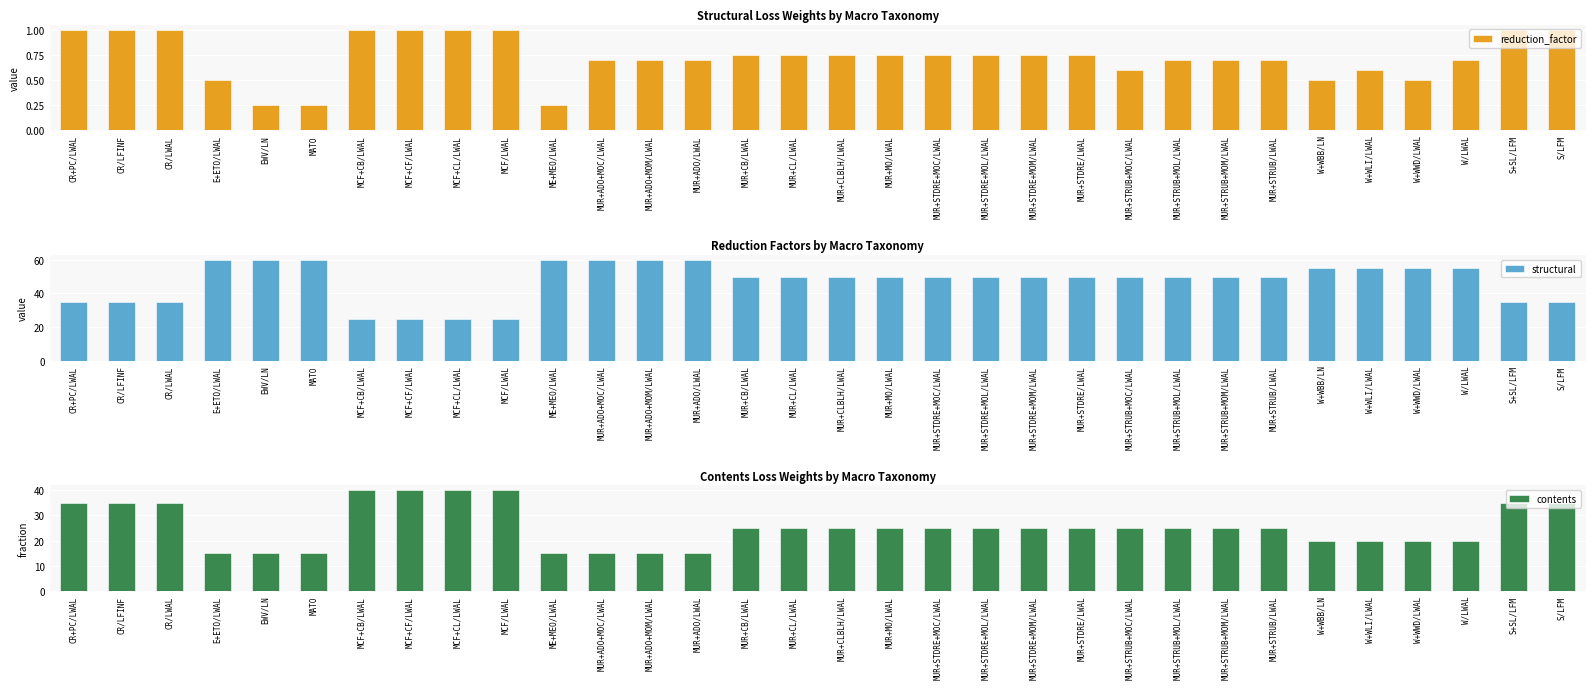

Which series changed the most between MCF+CB/LWAL and MUR+ADO/LWAL?

structural